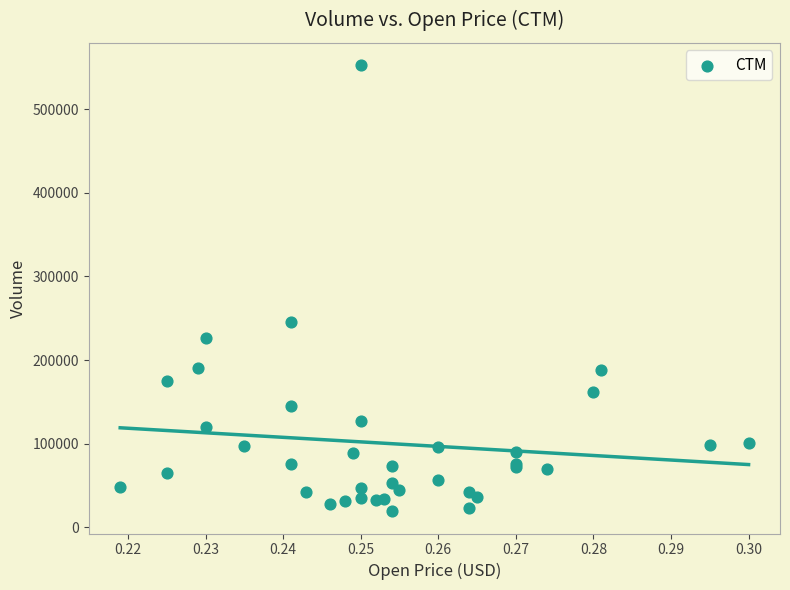

What Y value in the scatter plot is closest to 286000?

246000